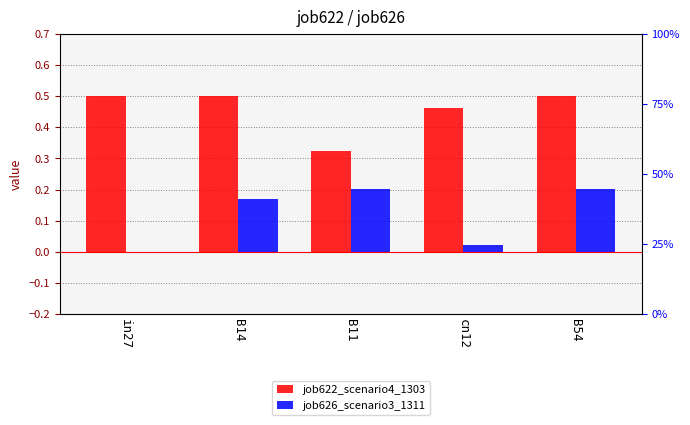

What is the difference between the maximum and minimum values in the job626_scenario3_1311 series?

0.2